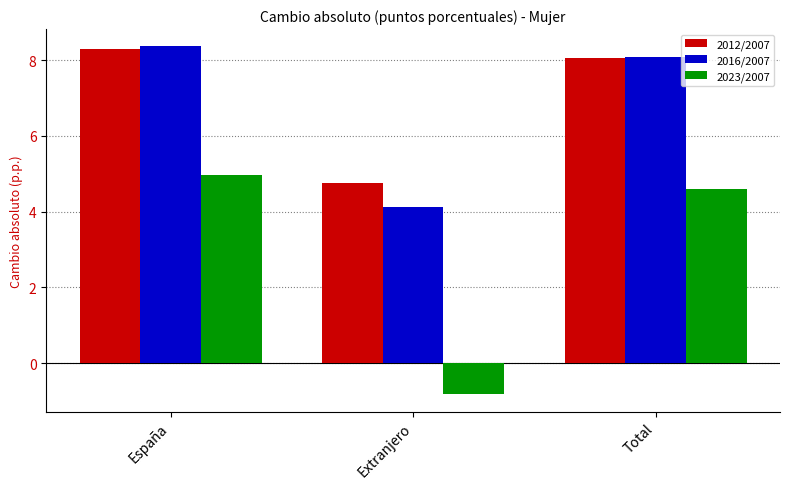

Where does the 2016/2007 series first go above 8?

España